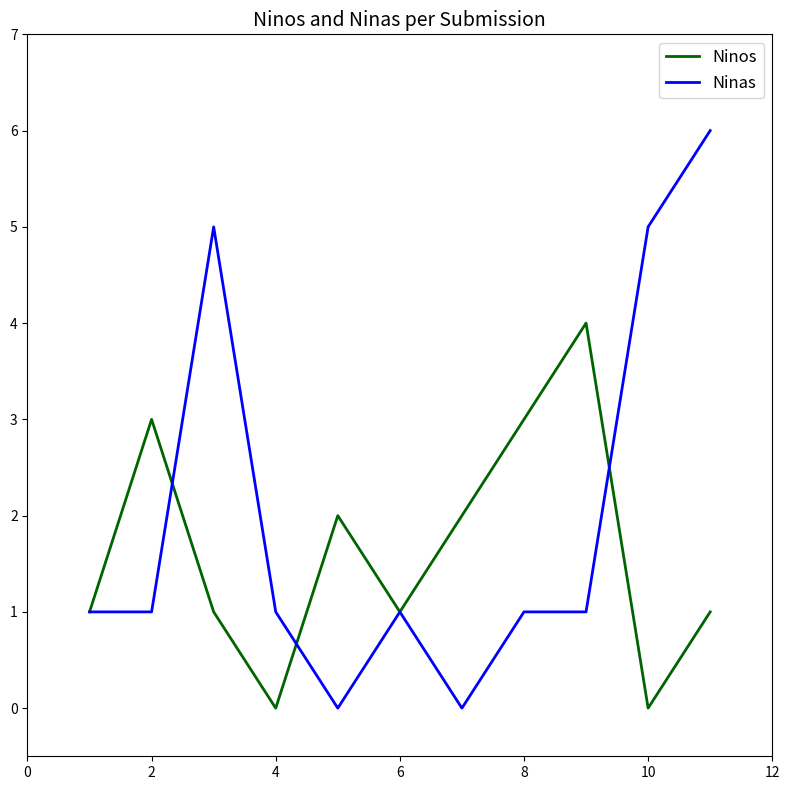

List the series in order of their overall mean, lowest first.

Ninos, Ninas